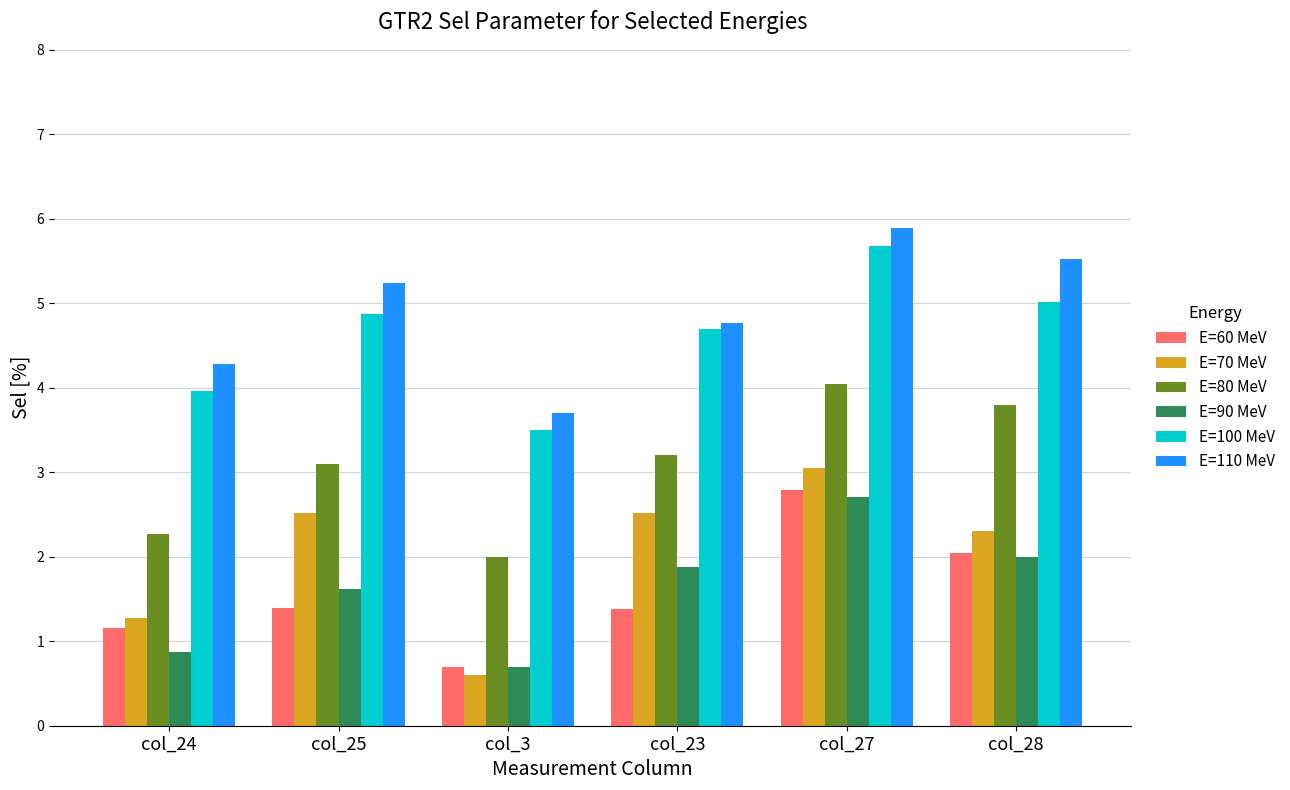

Which category has the highest value in the E=100 MeV series?

col_27